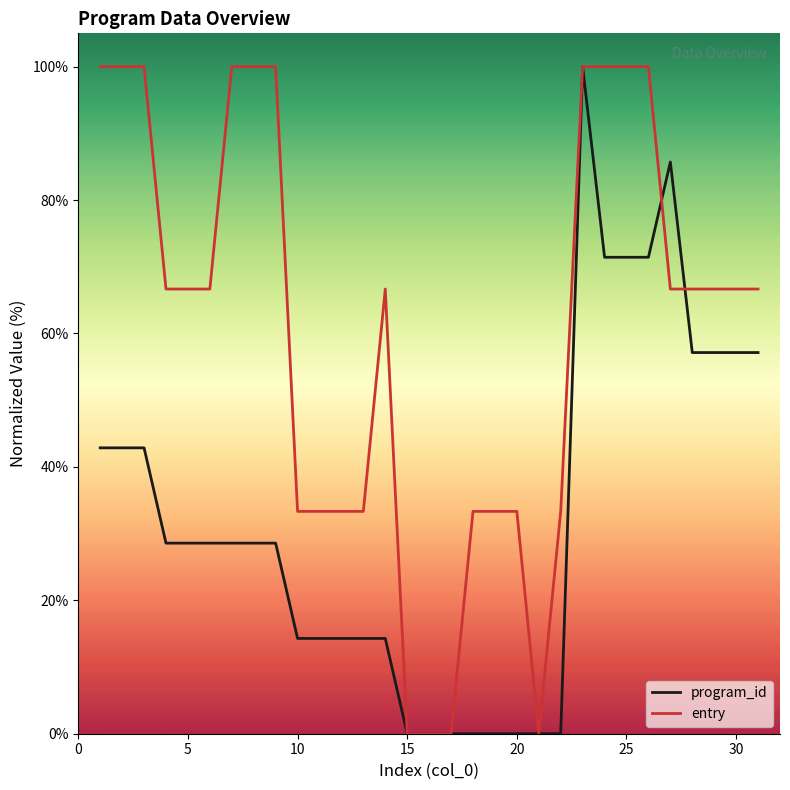

Rank the series by their average value, from lowest to highest.

program_id, entry